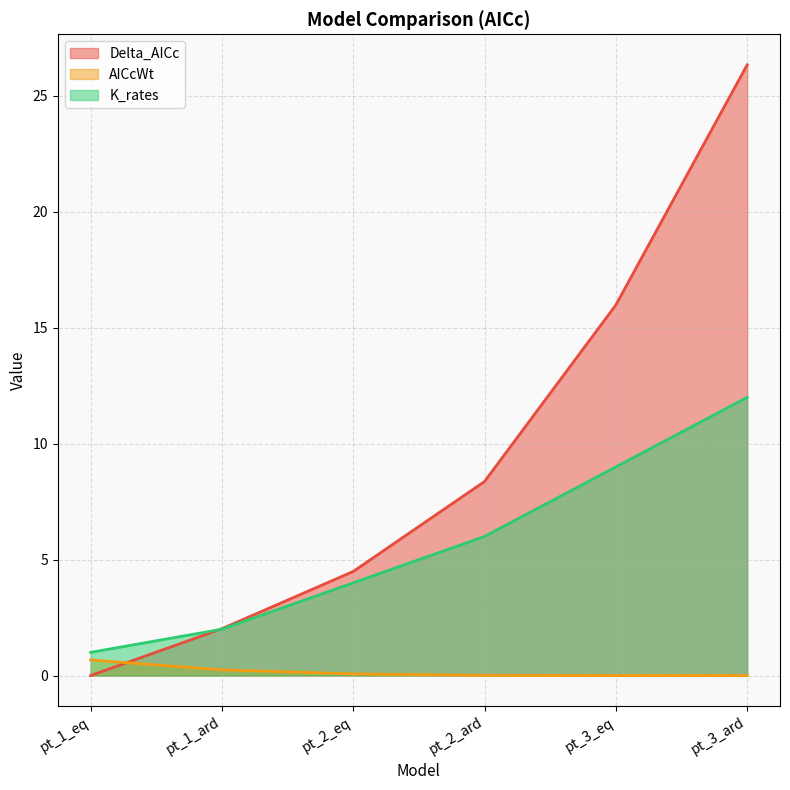

True or false: K_rates has a value of 12.1 at pt_3_eq.

False